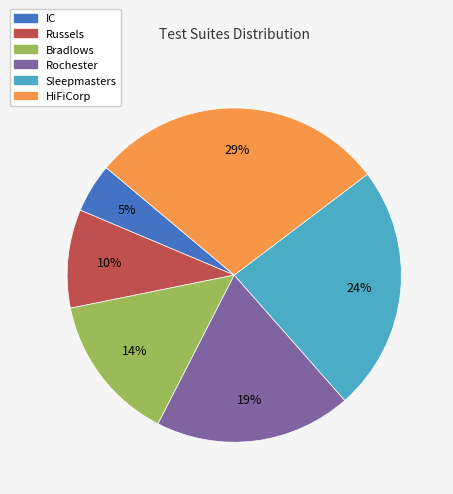

Rank the categories by value from highest to lowest.

HiFiCorp, Sleepmasters, Rochester, Bradlows, Russels, IC